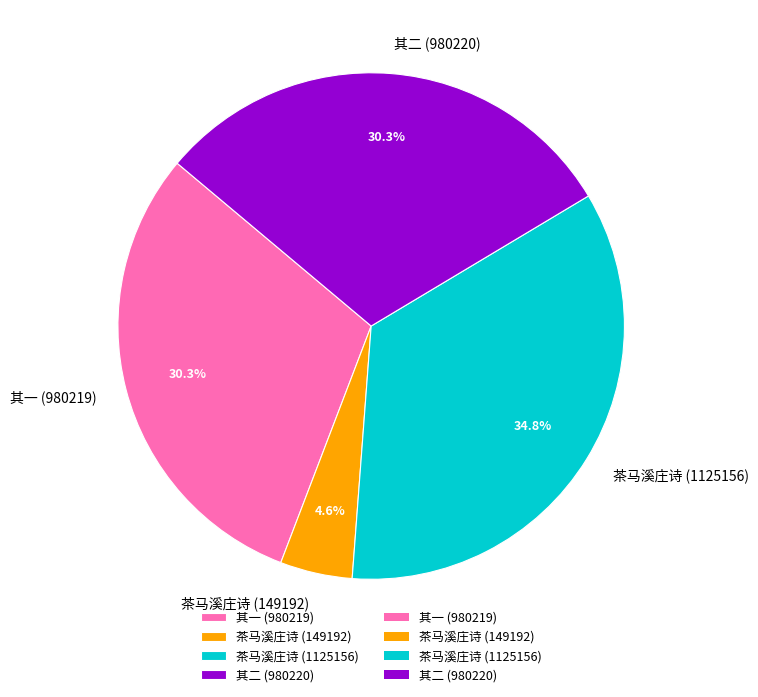

Count the number of slices in the pie.

4